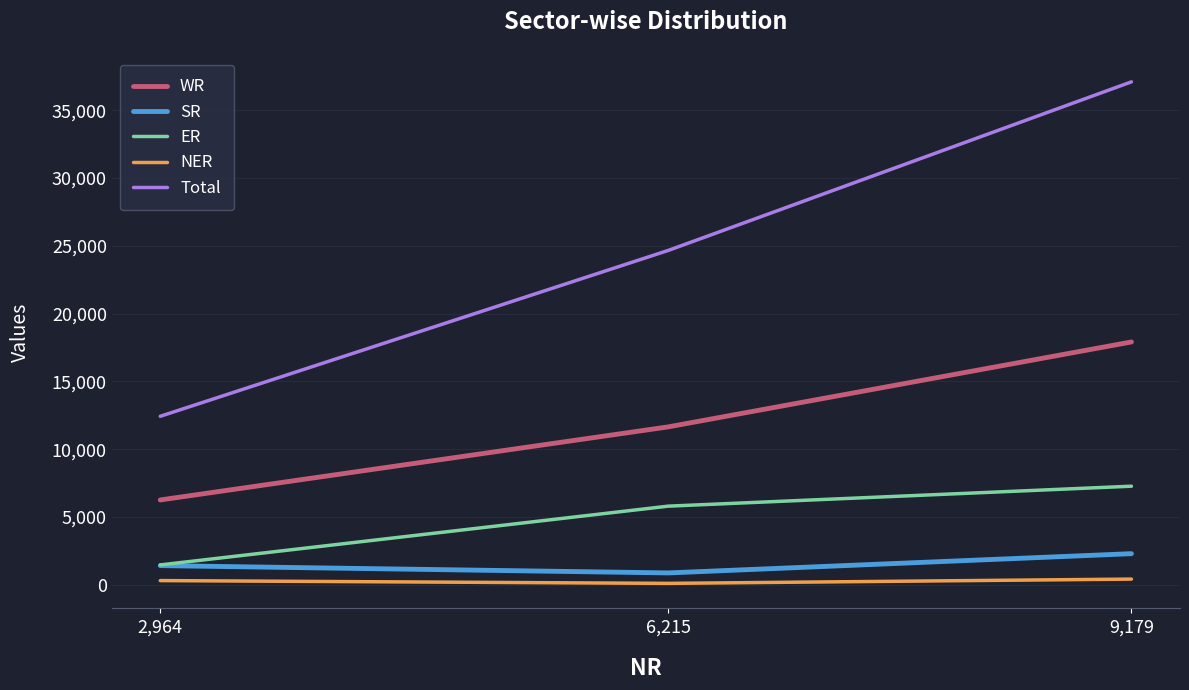

What is the difference between the WR values at 2,964 and 9,179?

11649